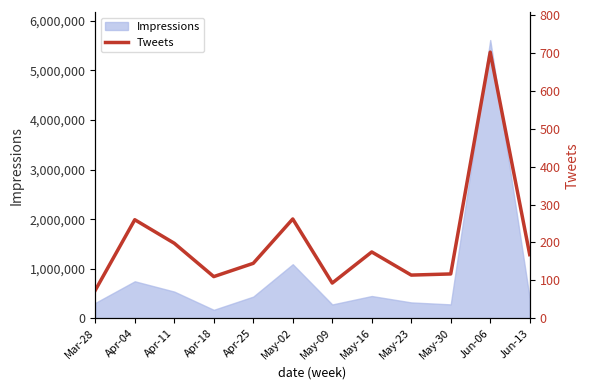

At which label is Impressions closest to 2891246?

May-02